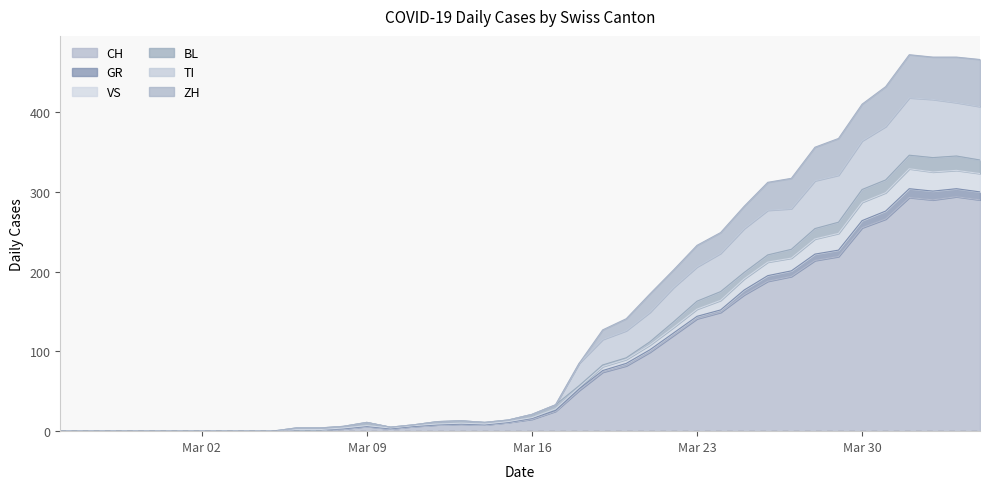

How many values in GR are above zero?

30